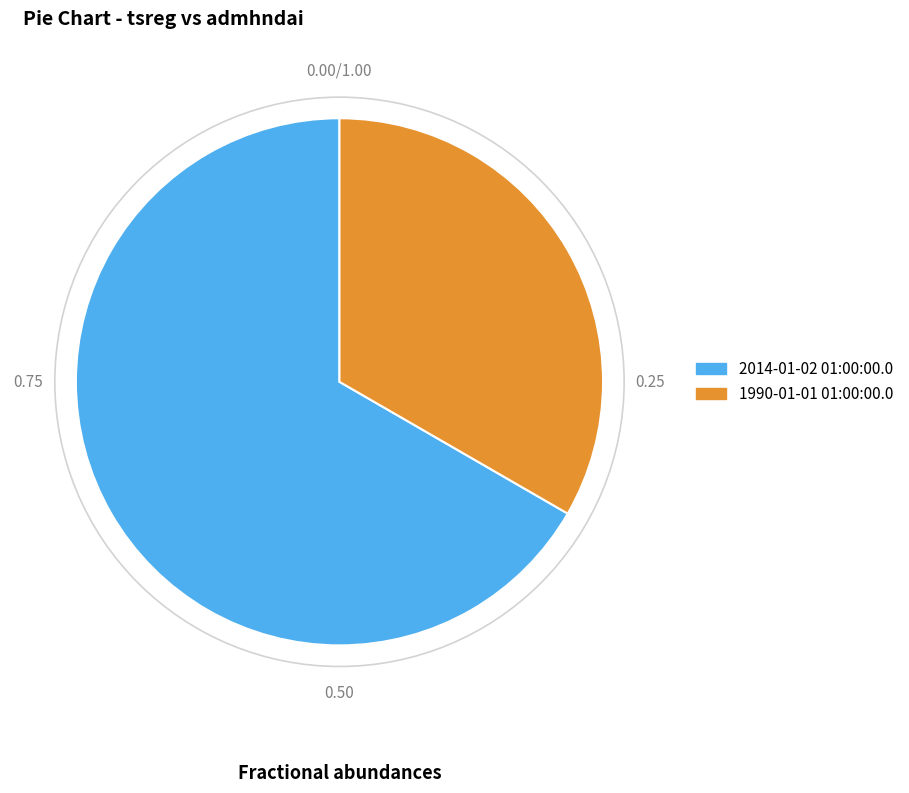

True or false: 2014-01-02 01:00:00.0 accounts for 72% of the total.

False